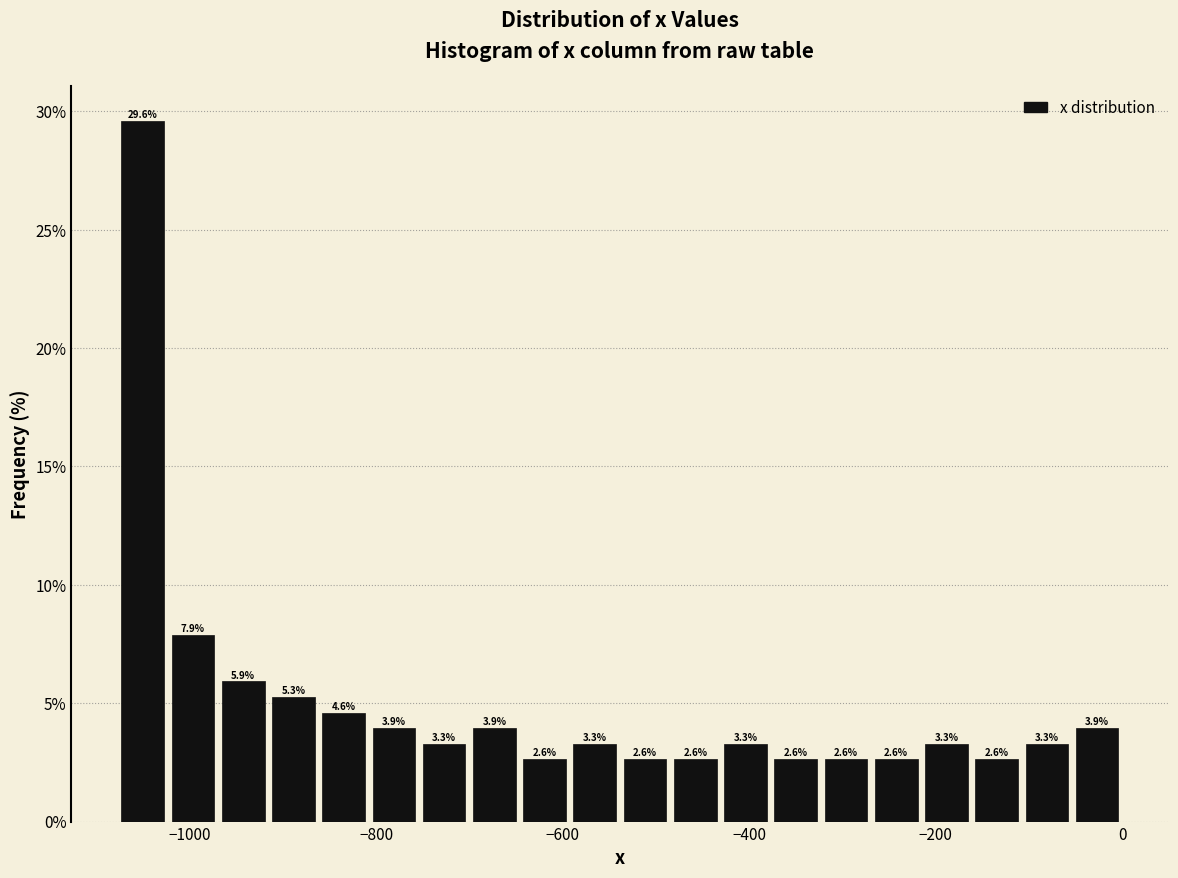

Read against the x-axis, roughly where is the centre of the tallest bar?

-1060